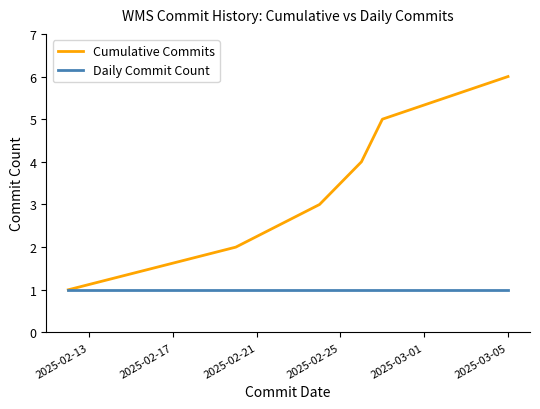

Rank the series by their average value, from highest to lowest.

Cumulative Commits, Daily Commit Count